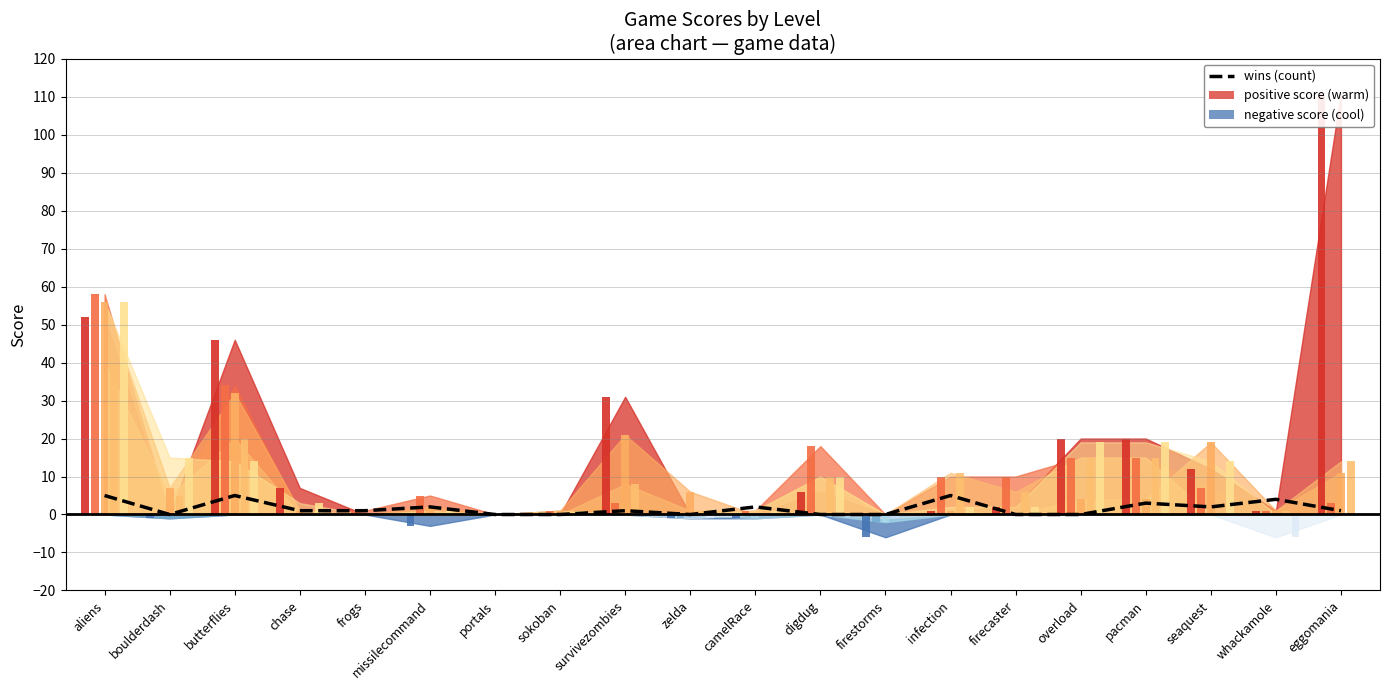

Reading left to right, extract all data points from this chart.

5	0	5	1	1	2	0	0	1	0	2	0	0	5	0	0	3	2	4	1